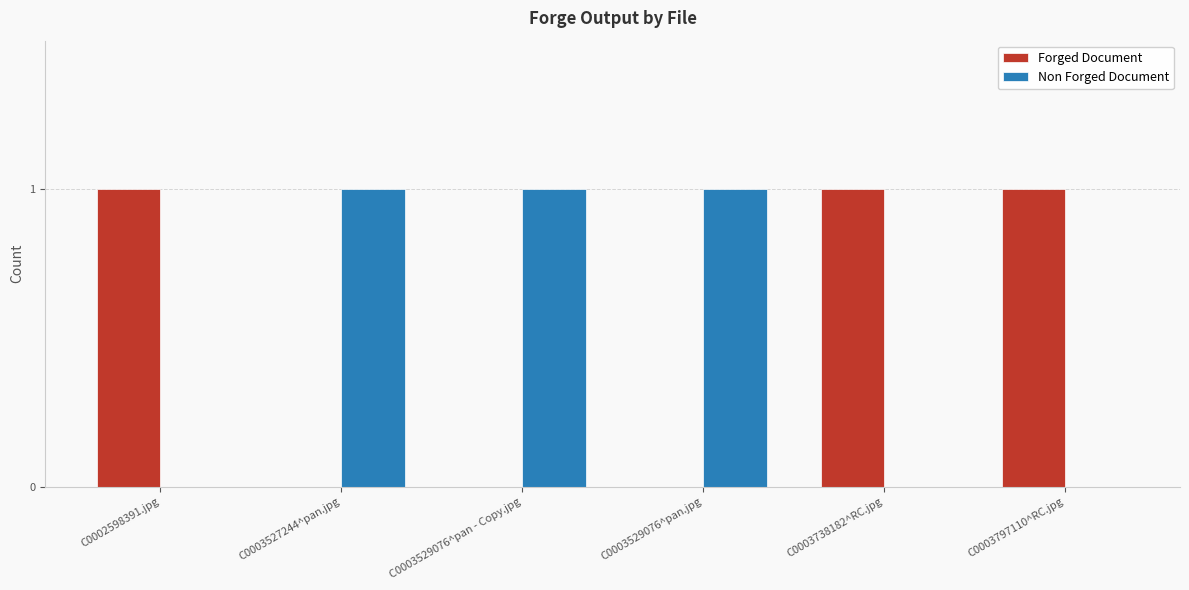

What is the sum of all Non Forged Document values?

3